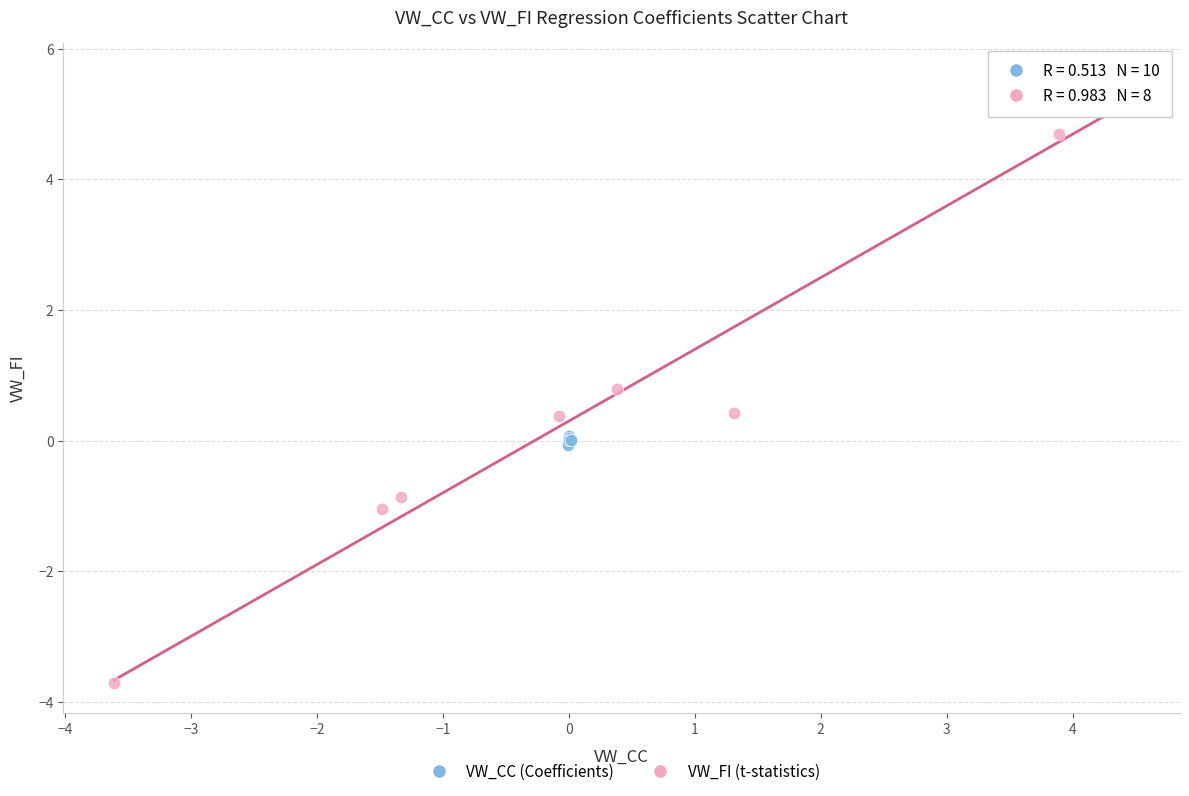

What are all the series names shown in the legend?

VW_CC (Coefficients), VW_FI (t-statistics)